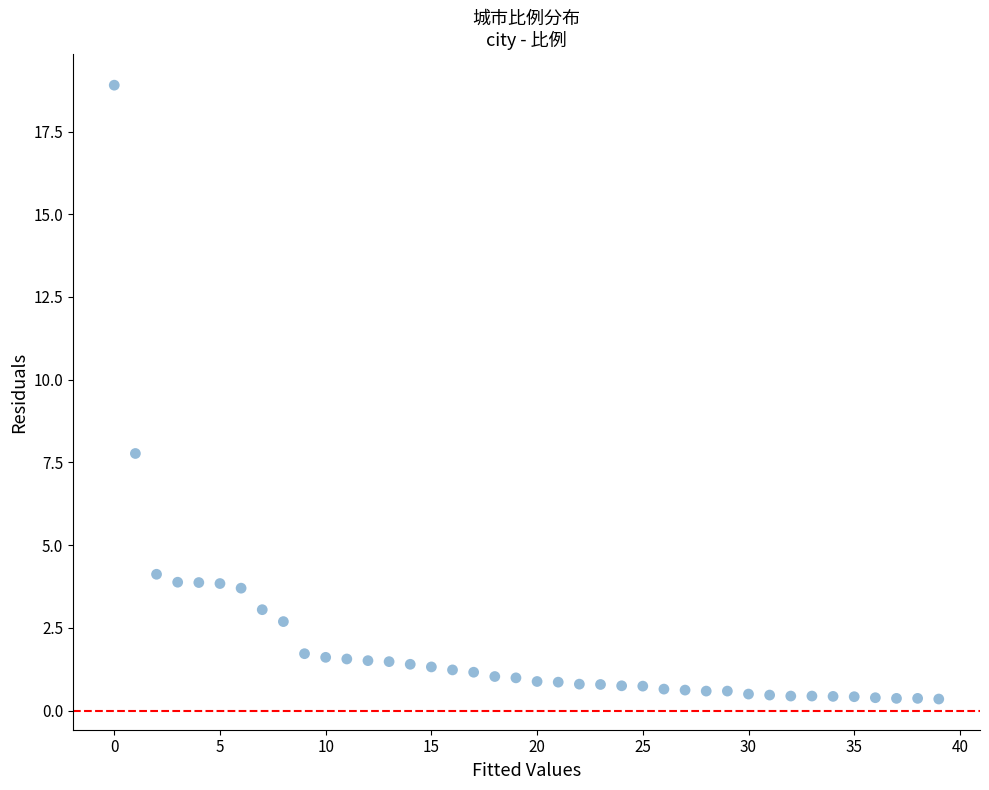

What Y value in the scatter plot is closest to 9?

7.8